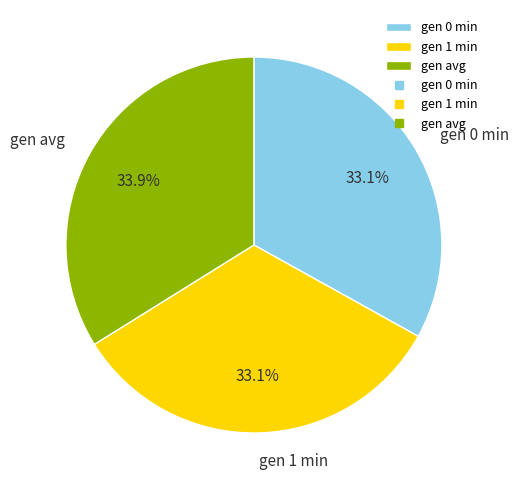

What is the largest slice in the pie chart?

gen avg